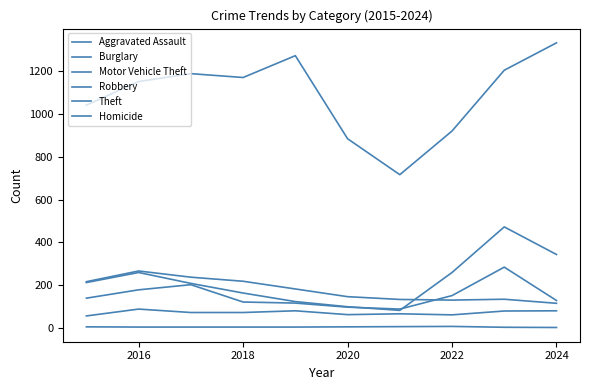

How many lines are shown in the chart?

6